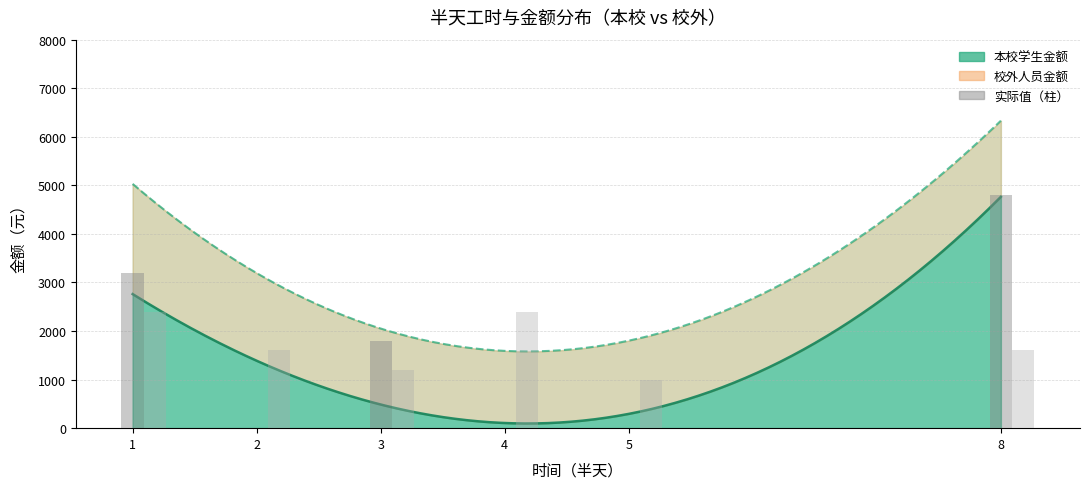

At which category is the sum across all series the highest?

8